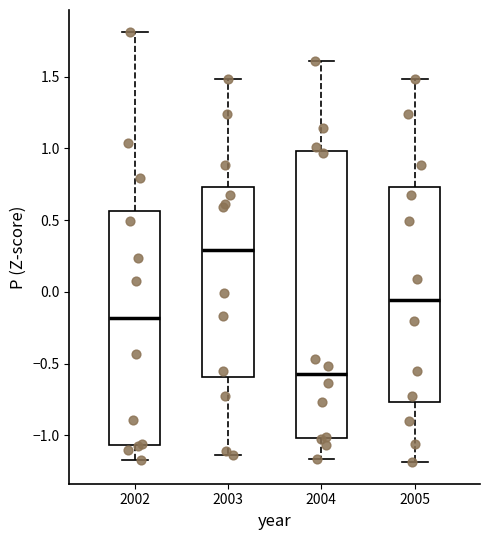

Where does the lower whisker of the box at x = 2003 end on the y-axis? The values are not printed on the chart, so give them approximately, as read against the axis.

-1.15